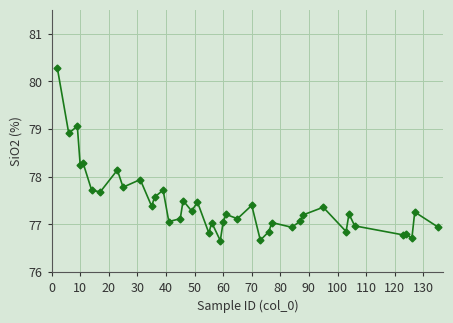

What is the sum of all values?

3097.1